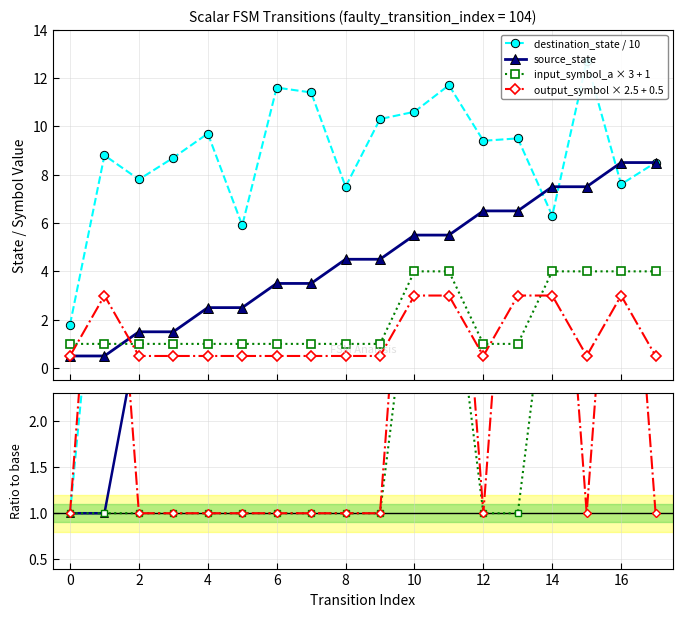

True or false: input_symbol_a and destination_state cross at least once.

False